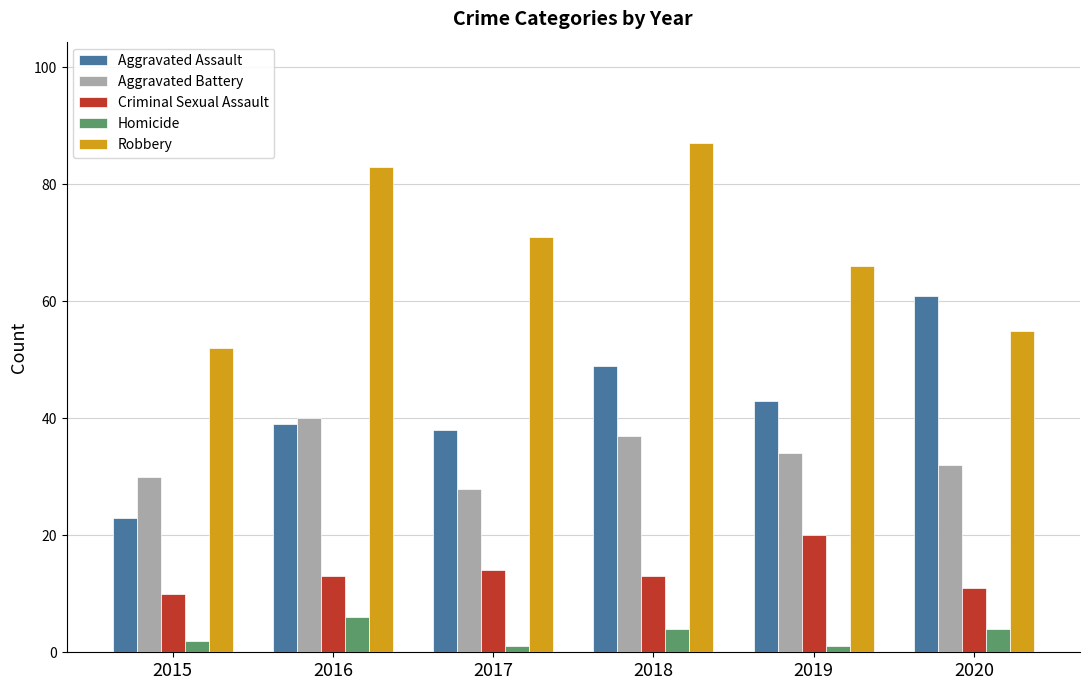

The Aggravated Battery series shows 21 at 2019. True or false?

False